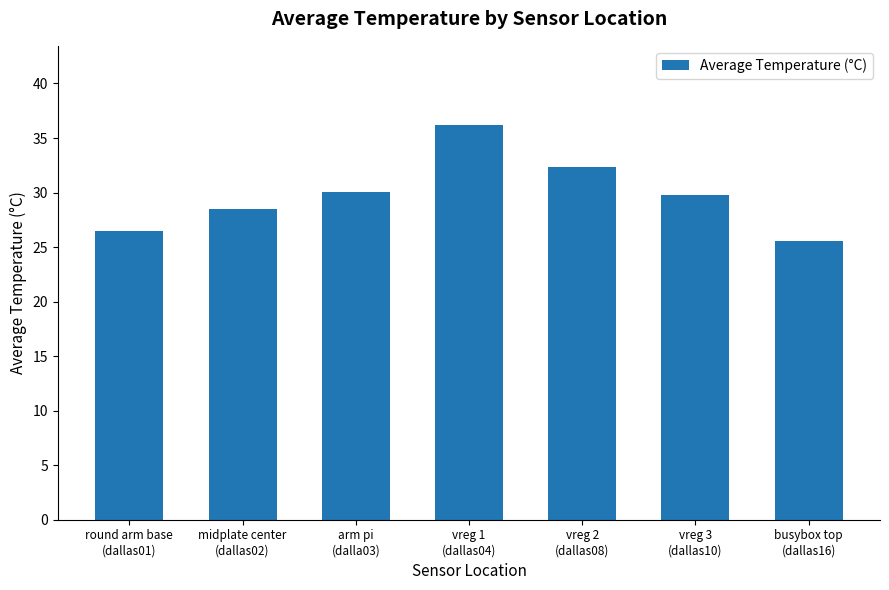

What is the sum of all values?

208.8